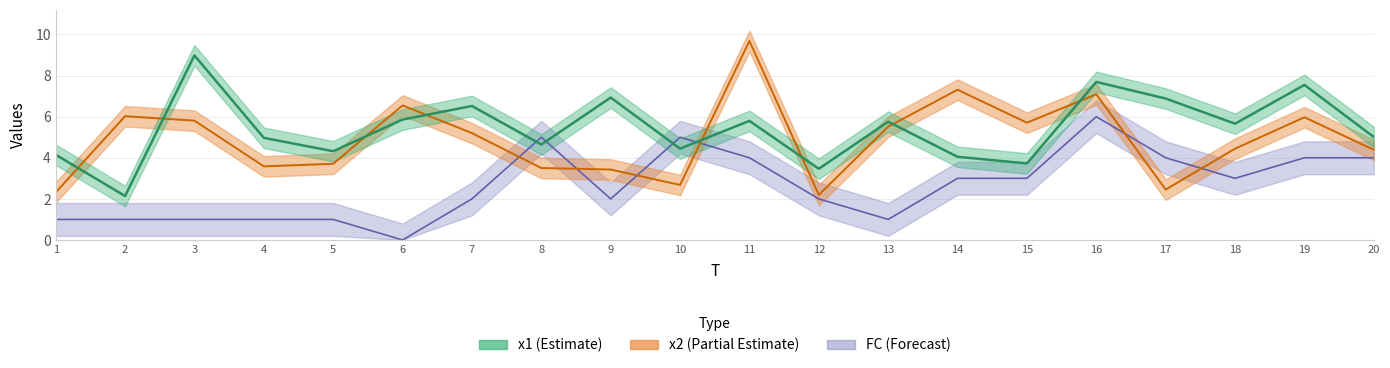

What is the maximum value shown in the chart?

9.7